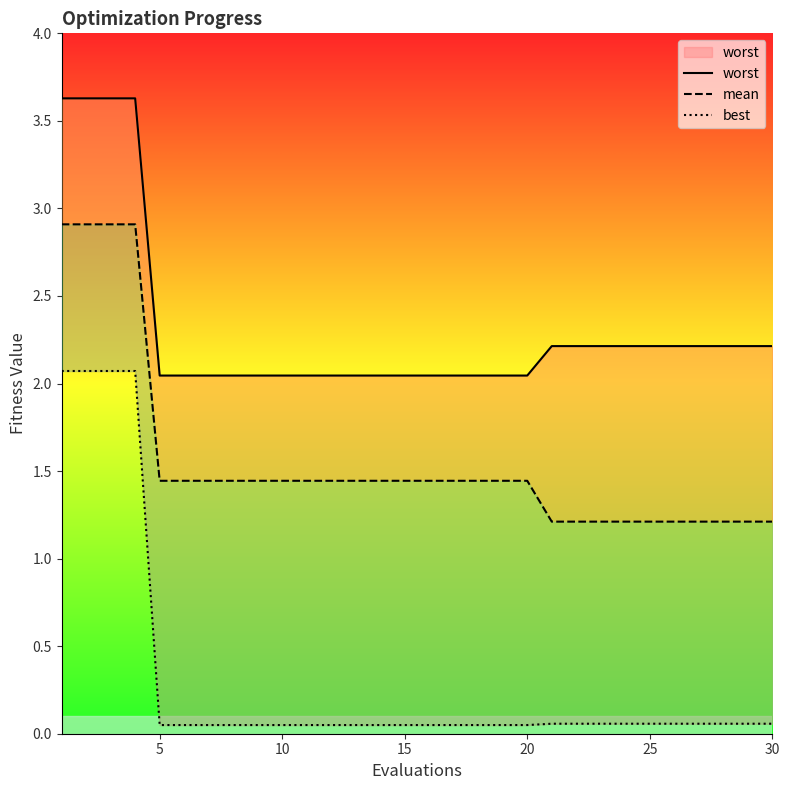

What are all the series names shown in the legend?

worst, mean, best